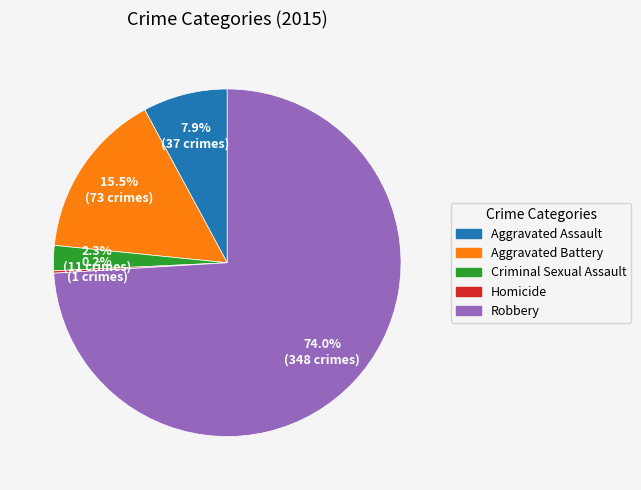

Is the sum of Criminal Sexual Assault and Robbery greater than half?

Yes